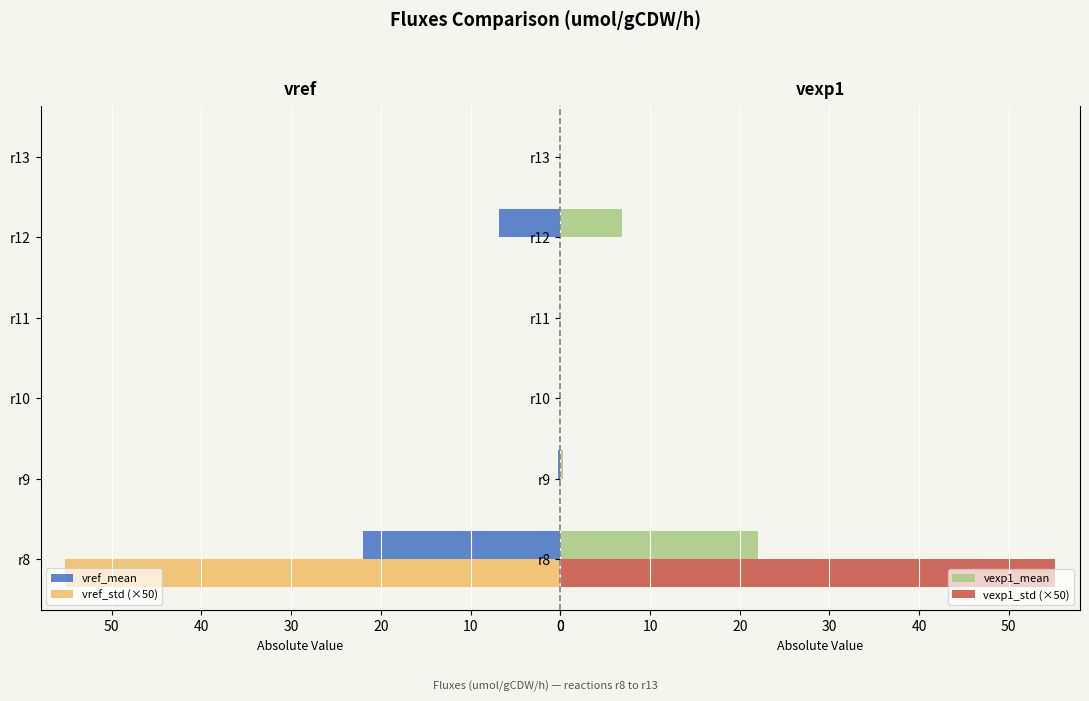

The value of vref_mean at r12 is 2.0. True or false?

False